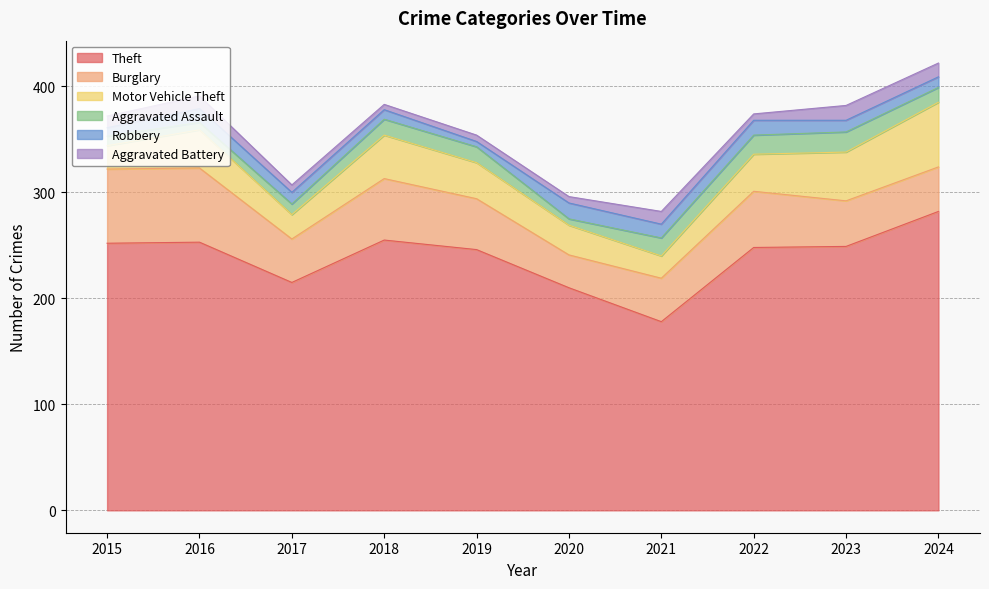

Reading right to left, transcribe all the data shown in this chart.

Theft: 282	249	248	178	210	246	255	215	253	252
Burglary: 42	43	53	41	31	48	58	41	70	70
Motor Vehicle Theft: 61	46	35	21	28	34	41	23	36	22
Aggravated Assault: 14	19	18	17	6	15	15	10	7	9
Robbery: 10	11	14	13	15	5	9	11	13	8
Aggravated Battery: 13	14	6	12	6	6	5	7	12	11